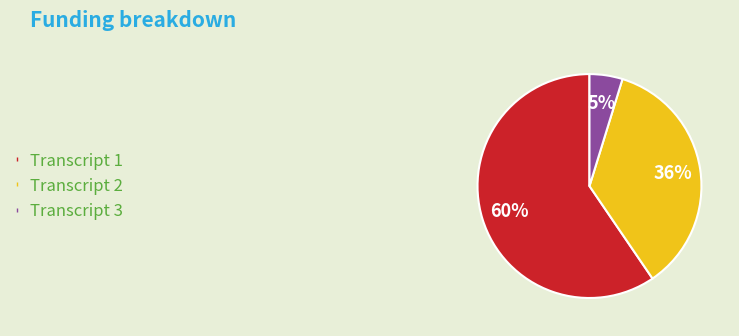

Is there any slice that represents more than half of the pie?

Yes